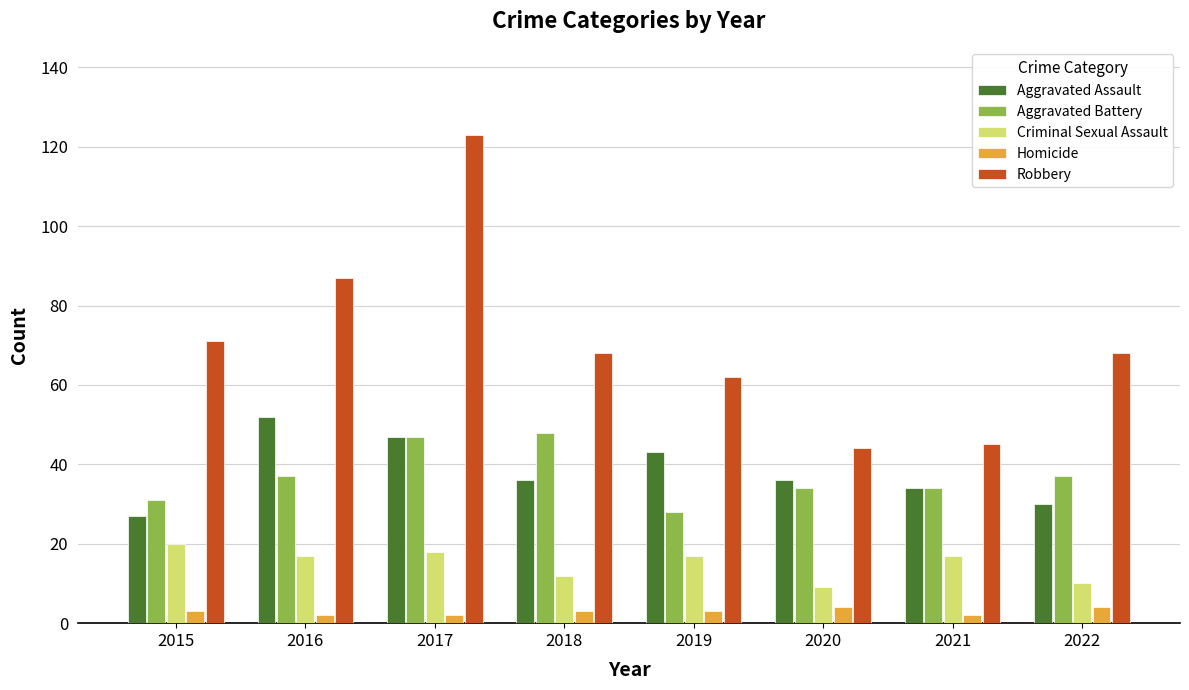

The Aggravated Assault series shows 58 at 2021. True or false?

False